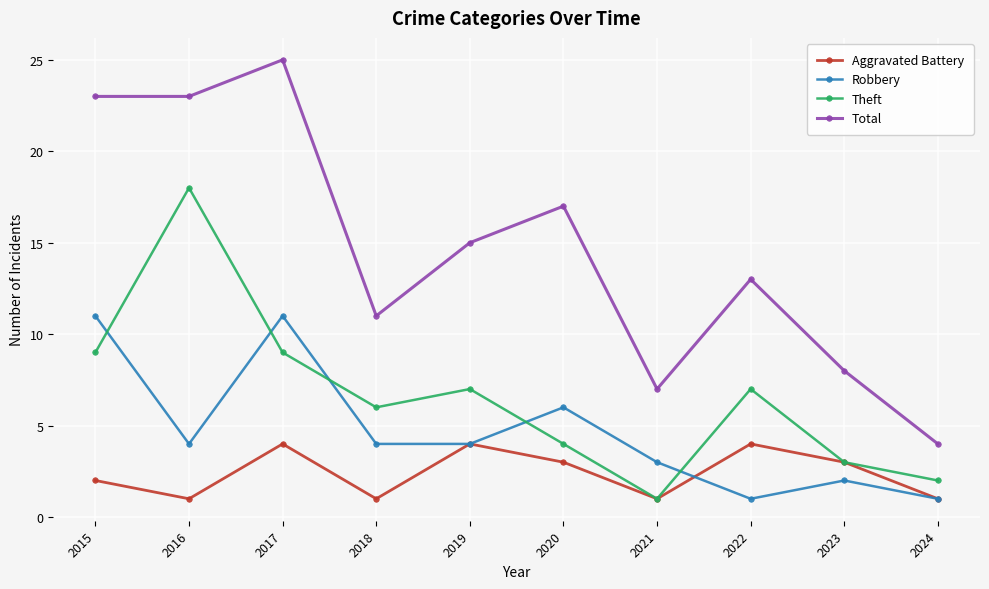

In Aggravated Battery, how many points are lower than both neighbors (excluding endpoints)?

3